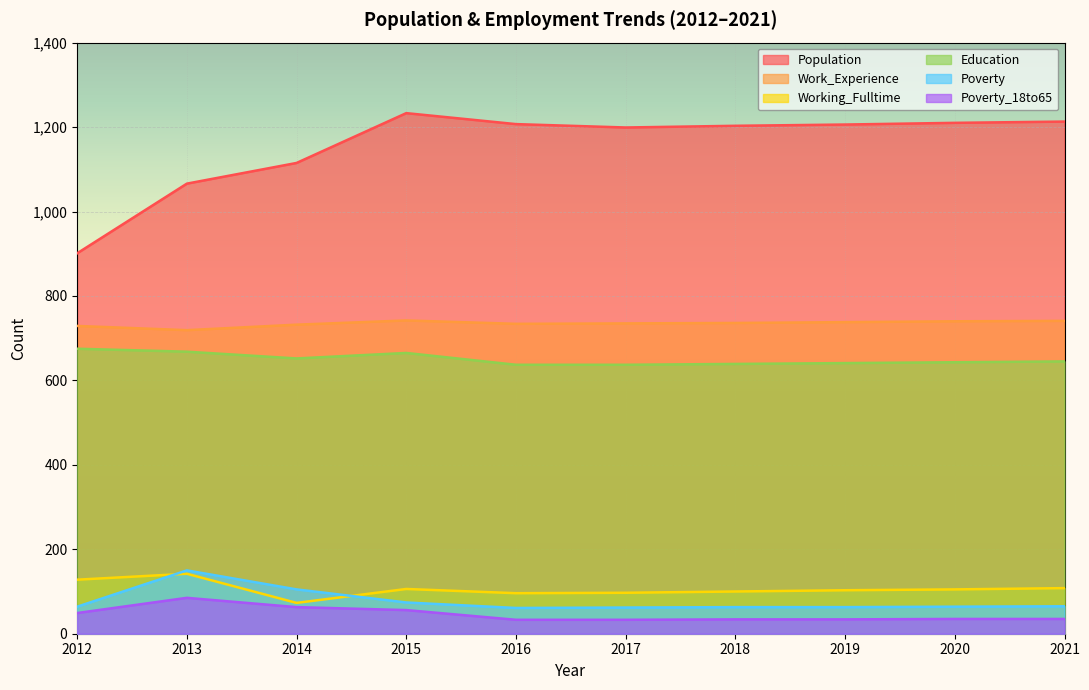

What is the difference between the Education values at 2019 and 2018?

2